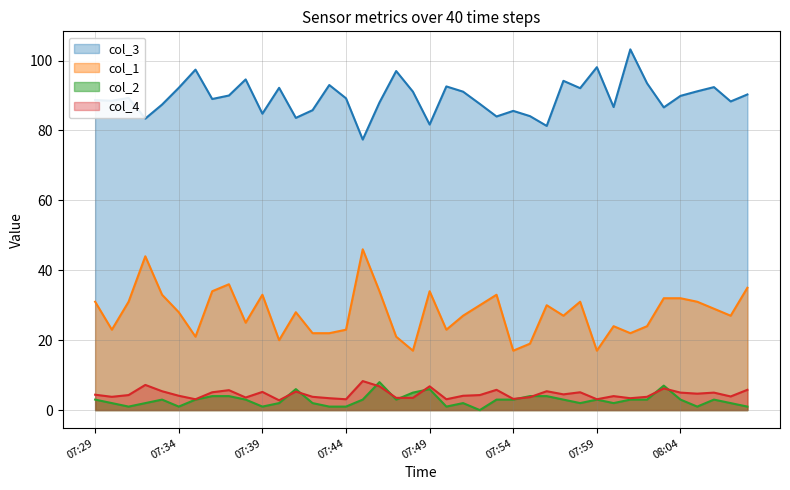

Does the chart have visible grid lines?

Yes